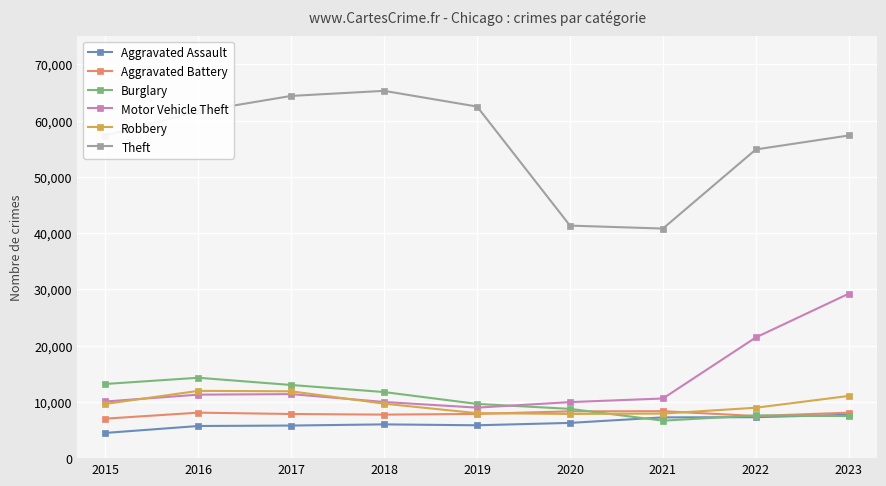

How many data points in Motor Vehicle Theft are less than 10602?

4